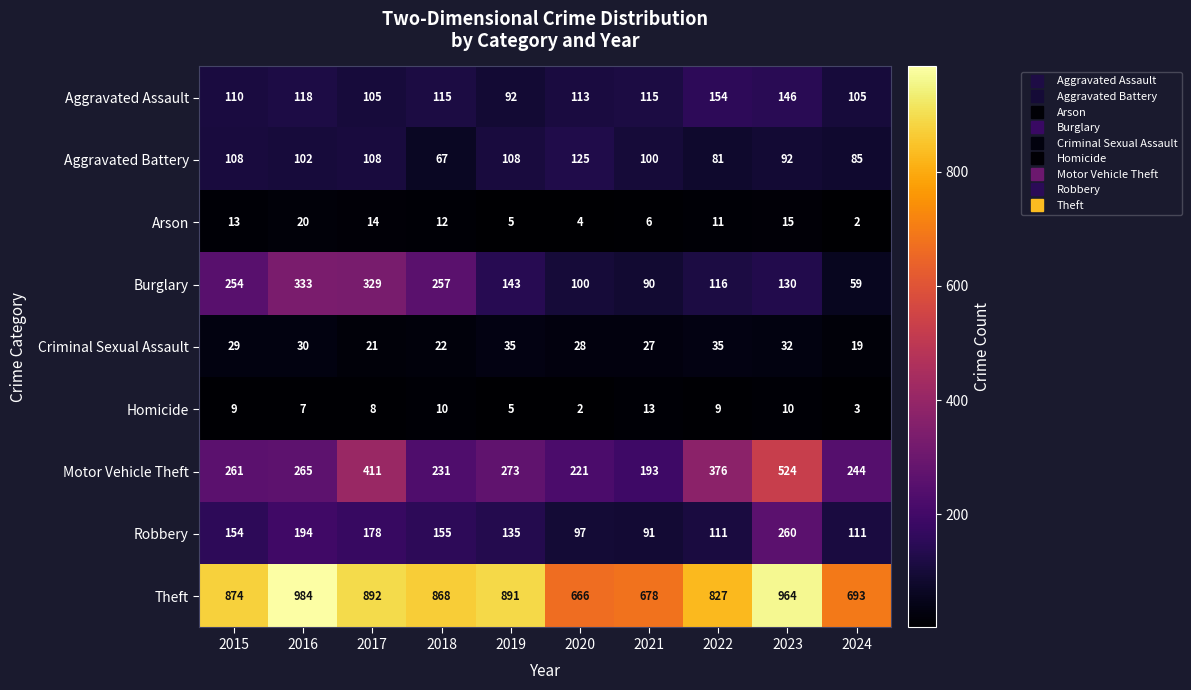

At which label is Aggravated Assault closest to 123?

2016